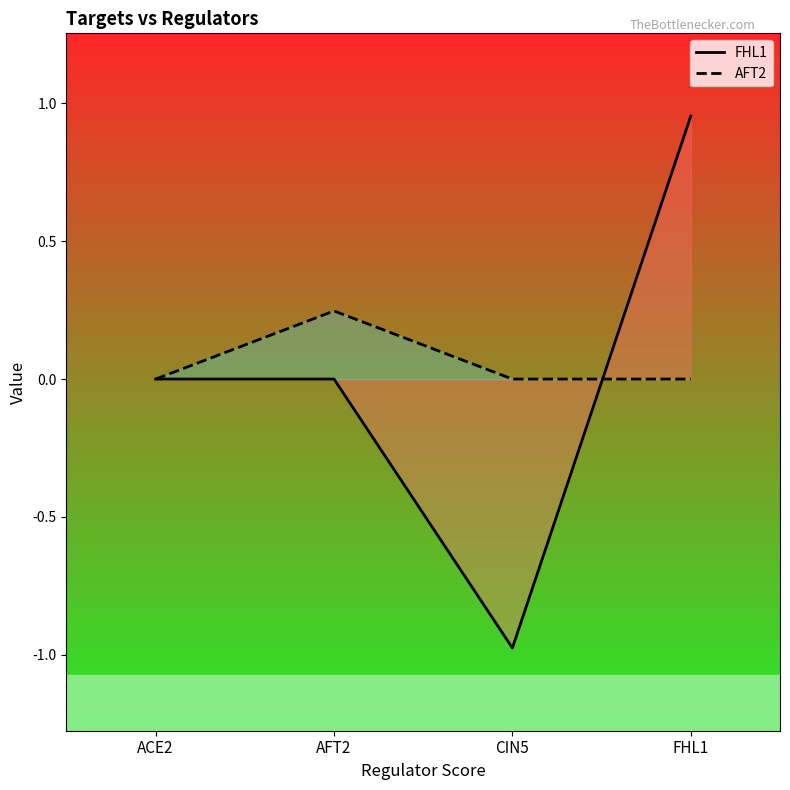

At how many categories does at least one series exceed 0?

2